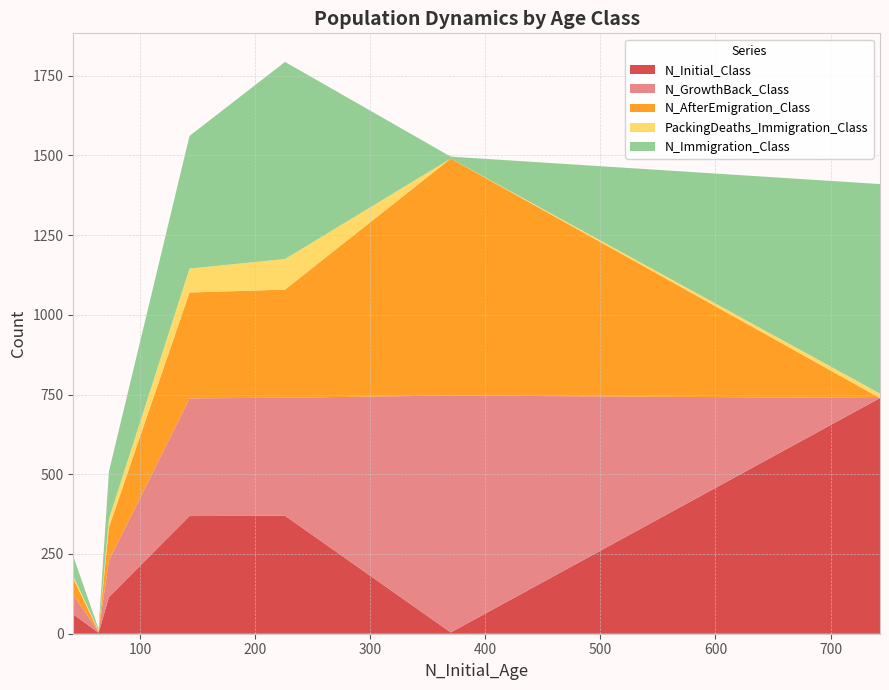

What is the maximum value for N_Initial_Class?

739